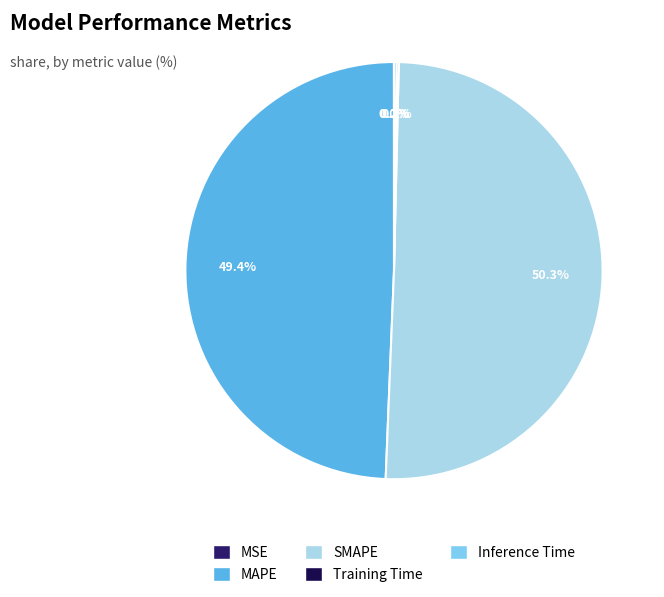

Is it true that MAPE is 49% of the pie?

True